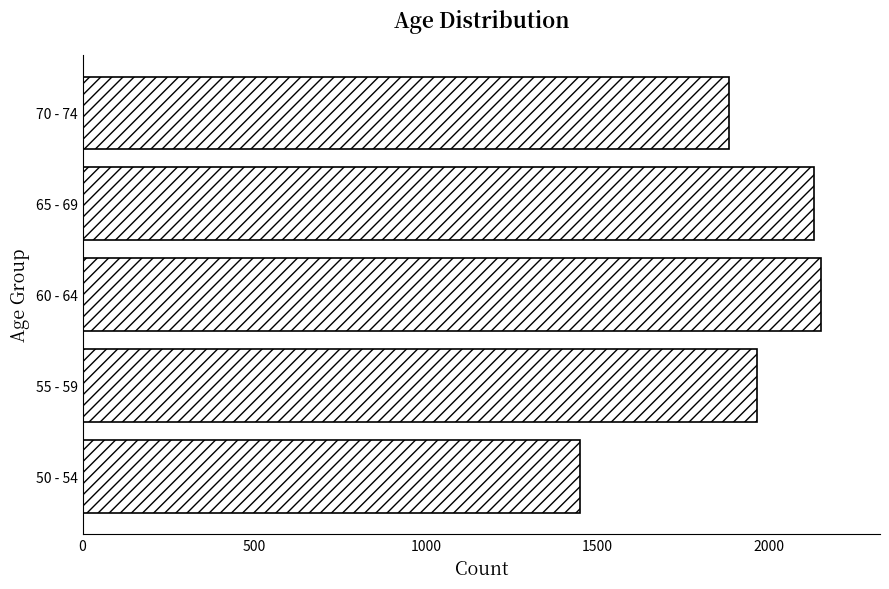

Rank the categories by value from highest to lowest.

60 - 64, 65 - 69, 55 - 59, 70 - 74, 50 - 54